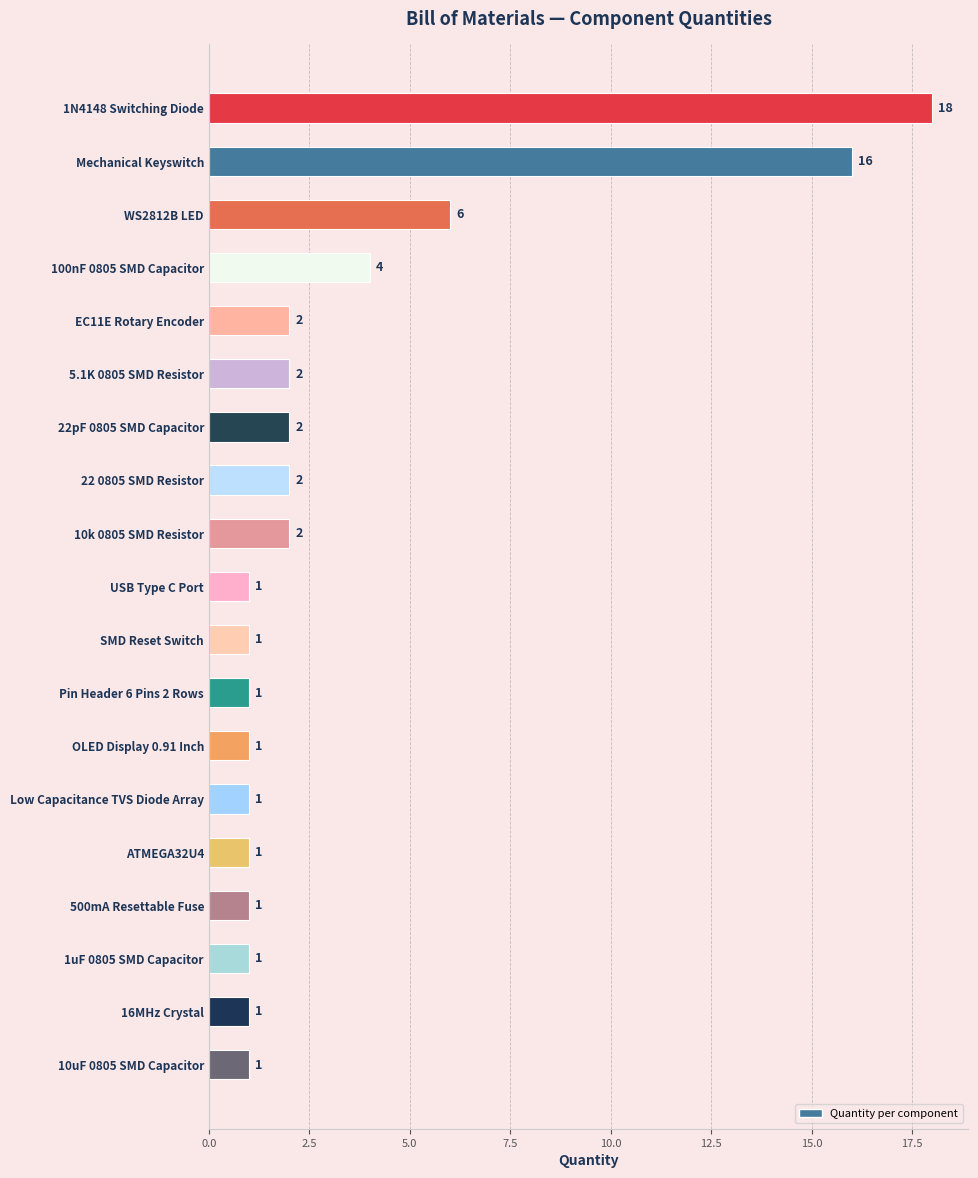

Which label corresponds to the largest value in the chart?

1N4148 Switching Diode